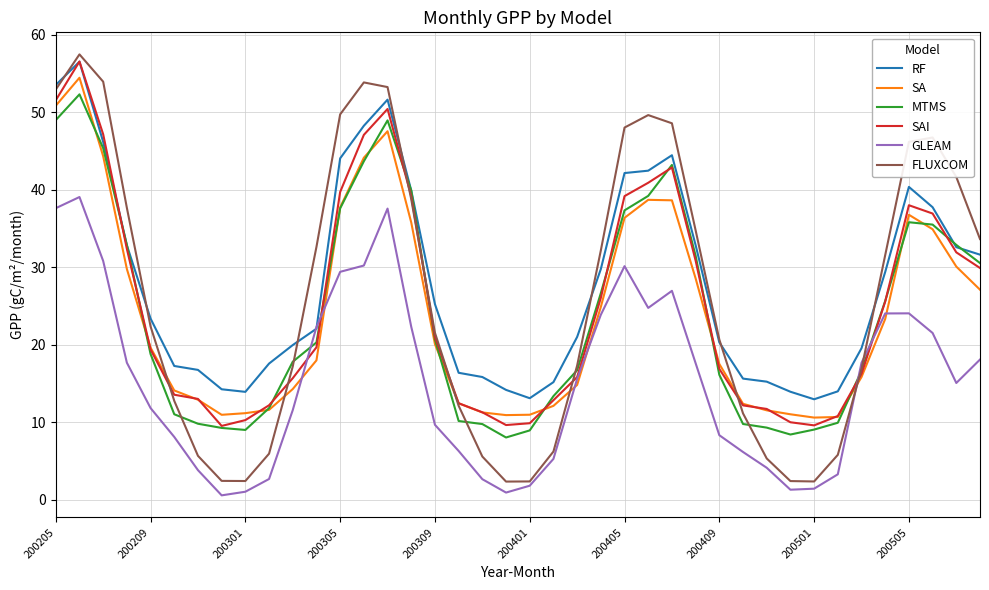

True or false: RF and SA intersect in this chart.

False